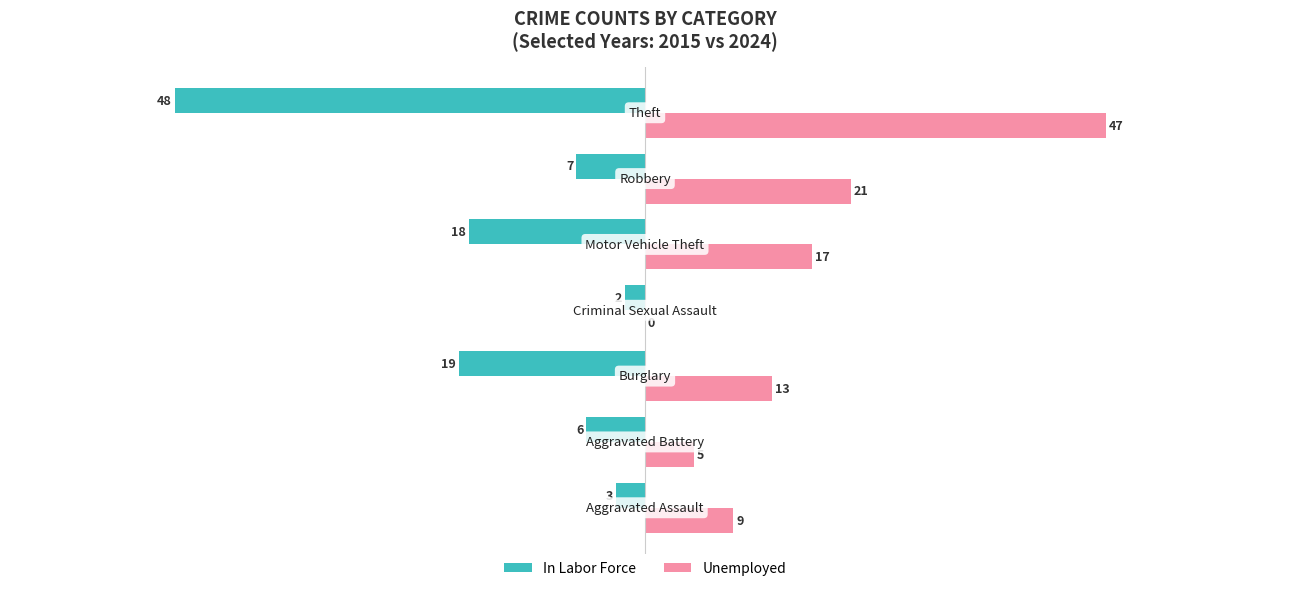

What is the greatest value displayed?

47